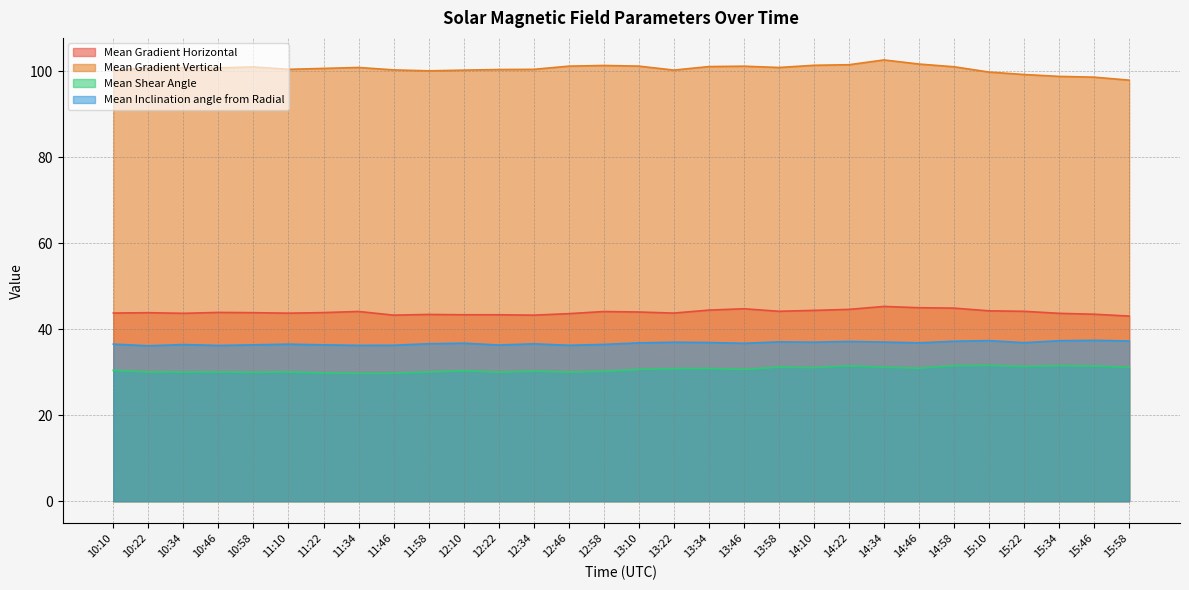

Which series changed the most between 13:46 and 14:10?

Mean Shear Angle